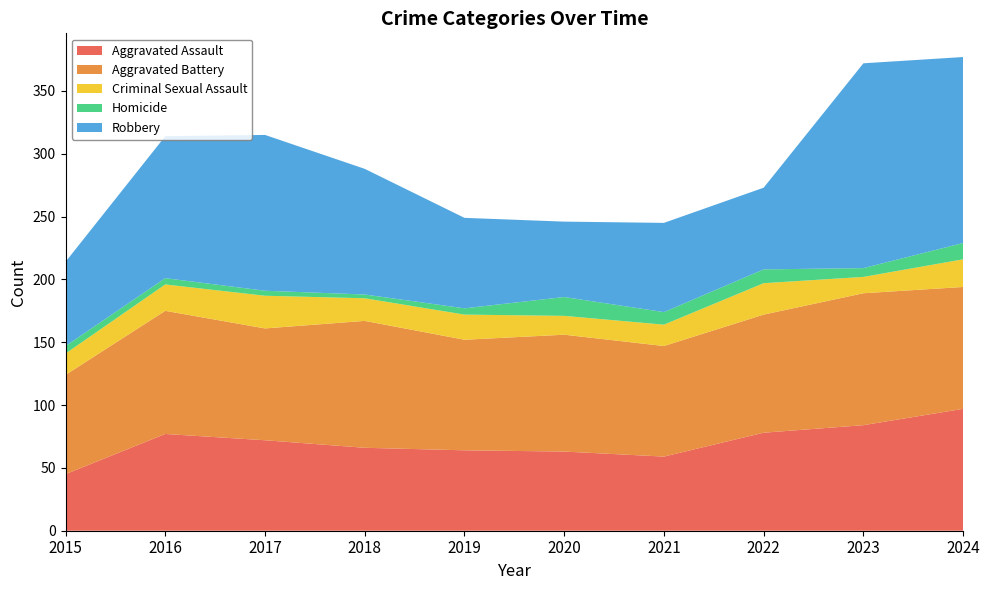

Reading right to left, transcribe all the data shown in this chart.

Aggravated Assault: 97	84	78	59	63	64	66	72	77	45
Aggravated Battery: 97	105	94	88	93	88	101	89	98	79
Criminal Sexual Assault: 22	13	25	17	15	20	18	26	21	17
Homicide: 13	7	11	10	15	5	3	4	5	6
Robbery: 148	163	65	71	60	72	100	124	113	67